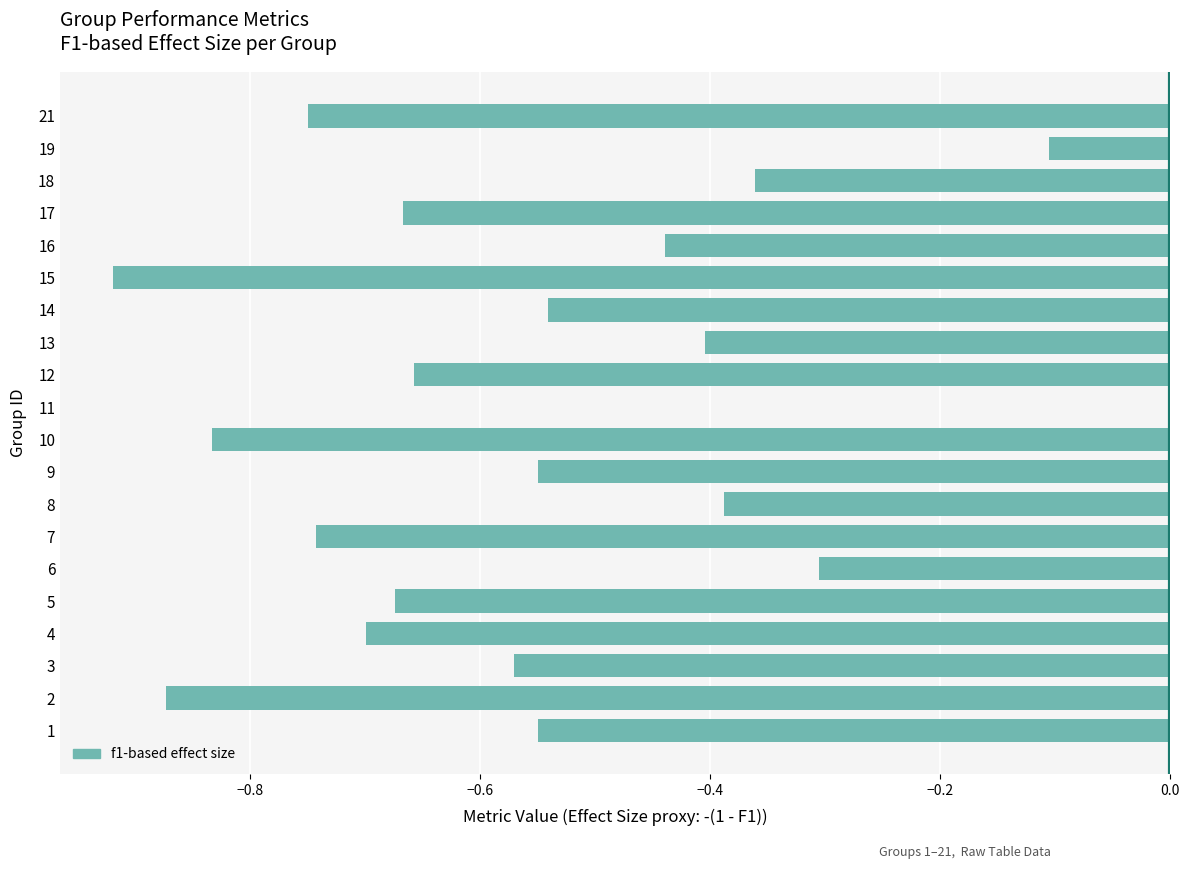

Count the values in the range 0 to 1.

1